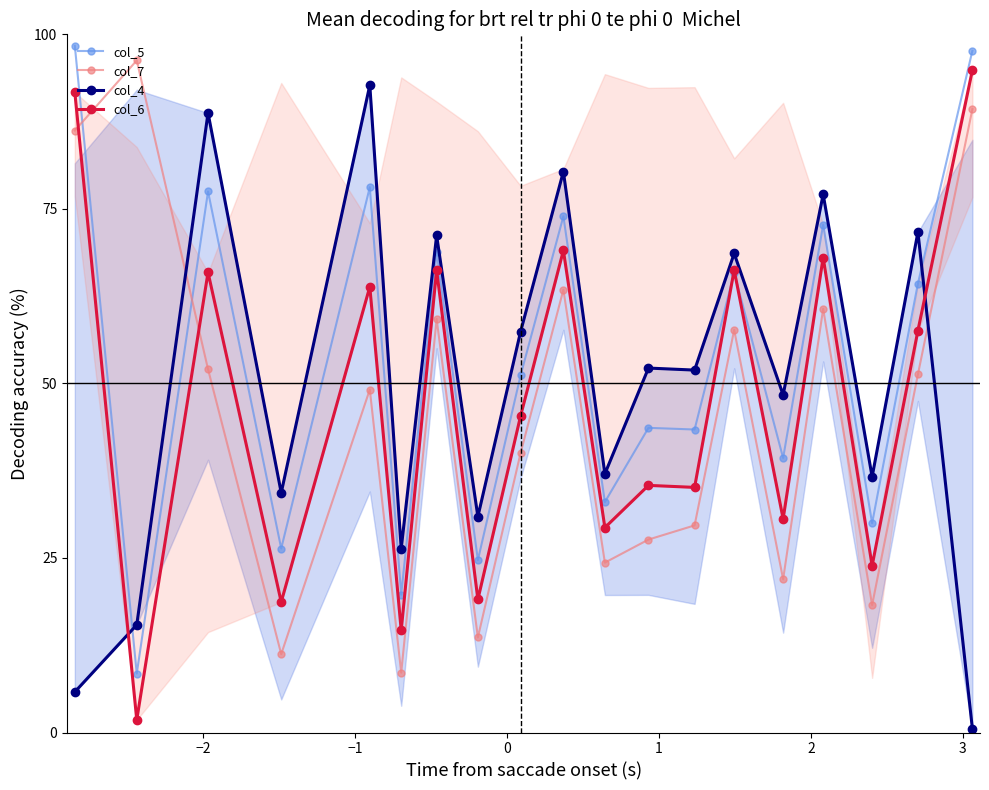

How many intersections are there between col_4 and col_6?

2